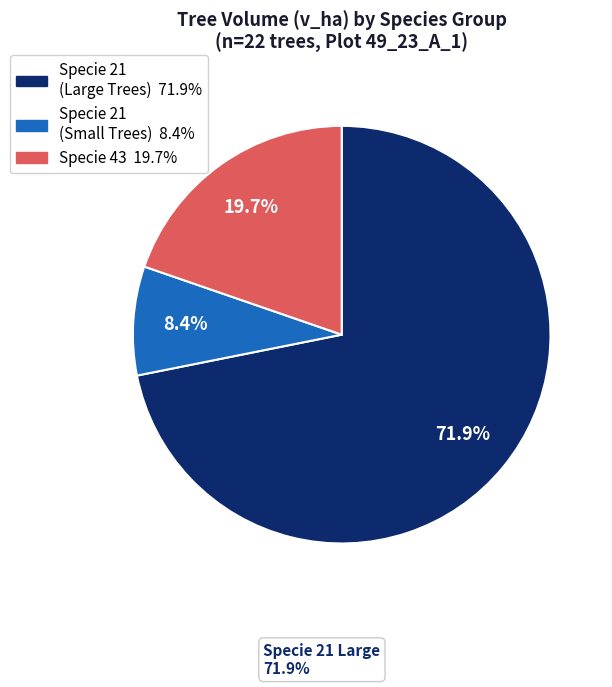

Count the number of slices in the pie.

3